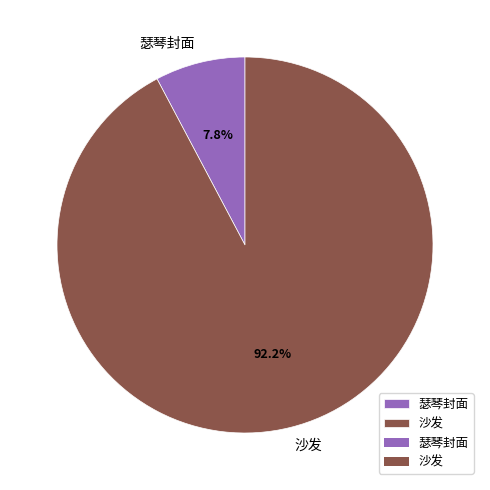

Do 瑟琴封面 and 沙发 together represent more than half of the pie?

Yes